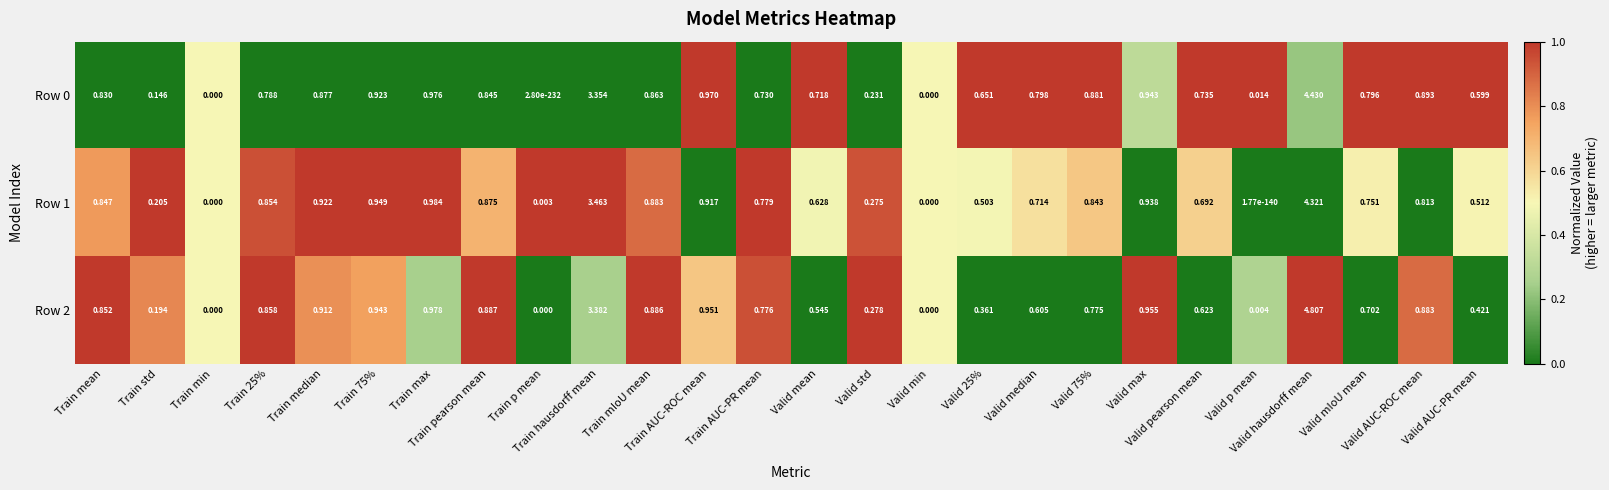

Reading right to left, extract all data points from this chart.

Row 0: Valid AUC-PR mean=0.6	Valid AUC-ROC mean=0.9	Valid mIoU mean=0.8	Valid hausdorff mean=4.4	Valid p mean=0.0	Valid pearson mean=0.7	Valid max=0.9	Valid 75%=0.9	Valid median=0.8	Valid 25%=0.7	Valid min=0.0	Valid std=0.2	Valid mean=0.7	Train AUC-PR mean=0.7	Train AUC-ROC mean=1.0	Train mIoU mean=0.9	Train hausdorff mean=3.4	Train p mean=0.0	Train pearson mean=0.8	Train max=1.0	Train 75%=0.9	Train median=0.9	Train 25%=0.8	Train min=0.0	Train std=0.1	Train mean=0.8
Row 1: Valid AUC-PR mean=0.5	Valid AUC-ROC mean=0.8	Valid mIoU mean=0.8	Valid hausdorff mean=4.3	Valid p mean=0.0	Valid pearson mean=0.7	Valid max=0.9	Valid 75%=0.8	Valid median=0.7	Valid 25%=0.5	Valid min=0.0	Valid std=0.3	Valid mean=0.6	Train AUC-PR mean=0.8	Train AUC-ROC mean=0.9	Train mIoU mean=0.9	Train hausdorff mean=3.5	Train p mean=0.0	Train pearson mean=0.9	Train max=1.0	Train 75%=0.9	Train median=0.9	Train 25%=0.9	Train min=0.0	Train std=0.2	Train mean=0.8
Row 2: Valid AUC-PR mean=0.4	Valid AUC-ROC mean=0.9	Valid mIoU mean=0.7	Valid hausdorff mean=4.8	Valid p mean=0.0	Valid pearson mean=0.6	Valid max=1.0	Valid 75%=0.8	Valid median=0.6	Valid 25%=0.4	Valid min=0.0	Valid std=0.3	Valid mean=0.5	Train AUC-PR mean=0.8	Train AUC-ROC mean=1.0	Train mIoU mean=0.9	Train hausdorff mean=3.4	Train p mean=0.0	Train pearson mean=0.9	Train max=1.0	Train 75%=0.9	Train median=0.9	Train 25%=0.9	Train min=0.0	Train std=0.2	Train mean=0.9